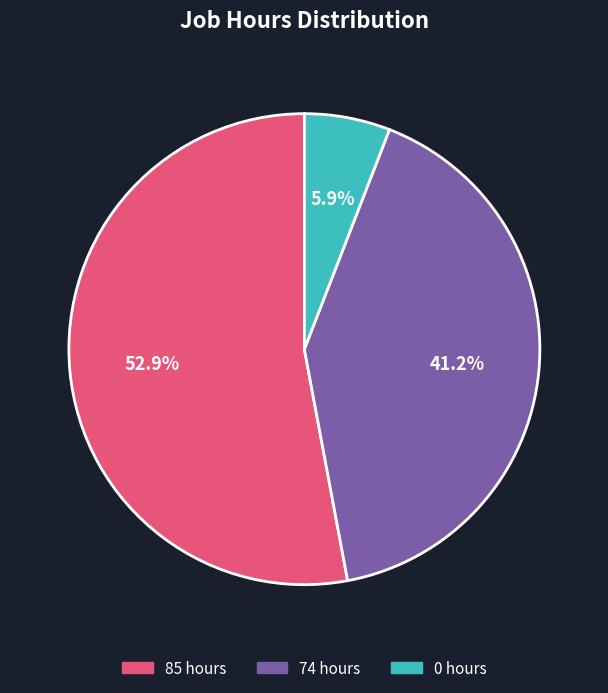

How many slices are in this pie chart?

3